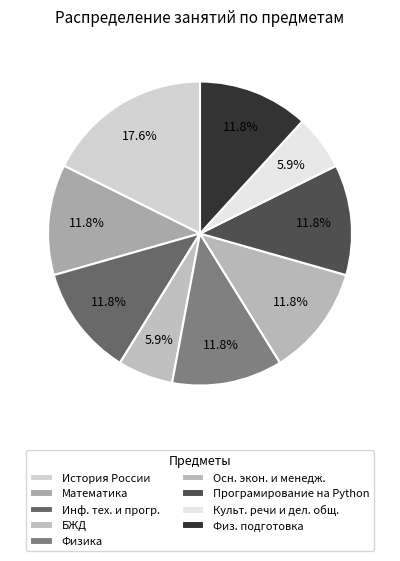

How many segments does this pie chart have?

9